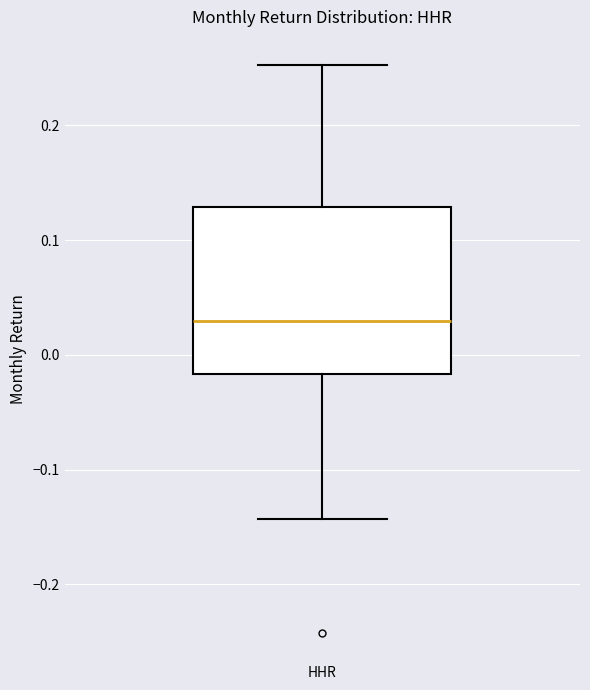

Where is the lower edge of the box for HHR on the y-axis? The values are not printed on the chart, so give them approximately, as read against the axis.

-0.02